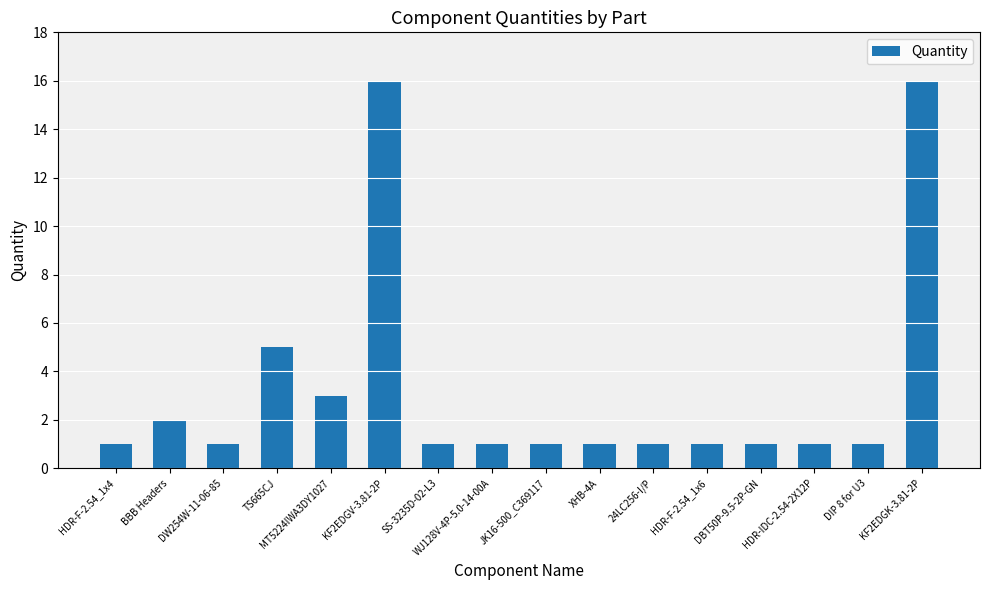

What is the label of the 9th bar from the left?

JK16-500_C369117